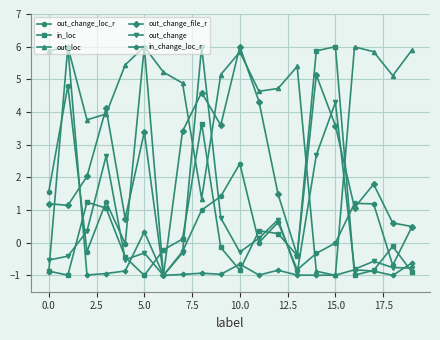

What is the lowest value of the out_loc series?

-1.0